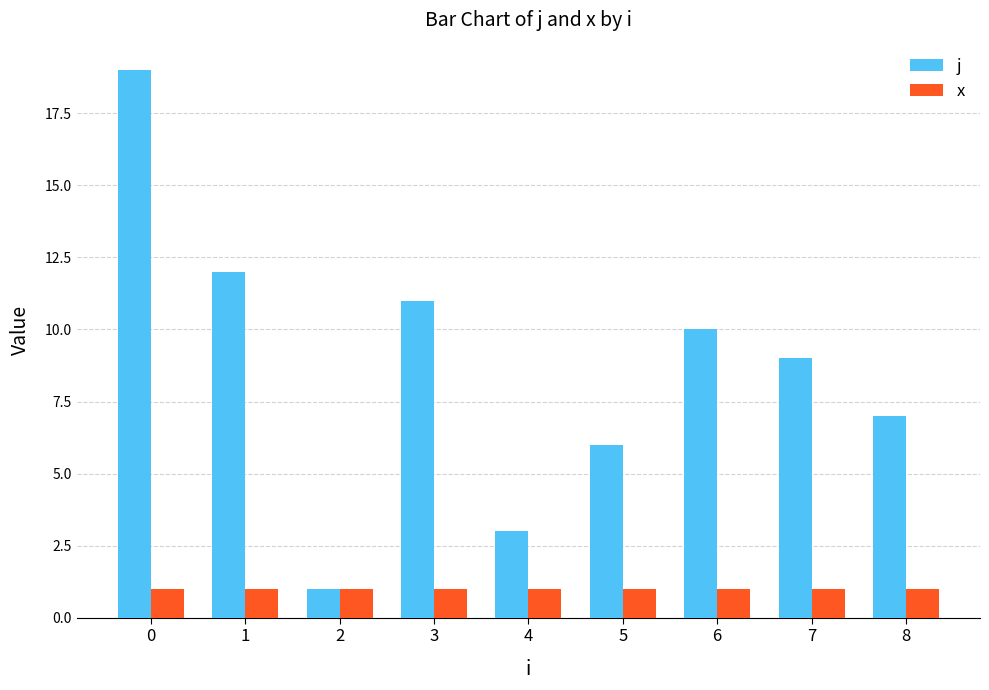

What are all the series names shown in the legend?

j, x